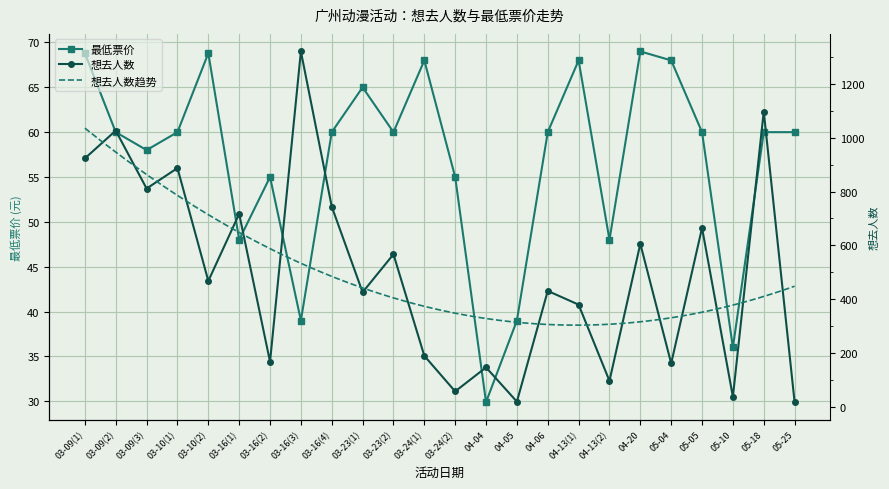

What is the label of the 24th point from the left?

05-25